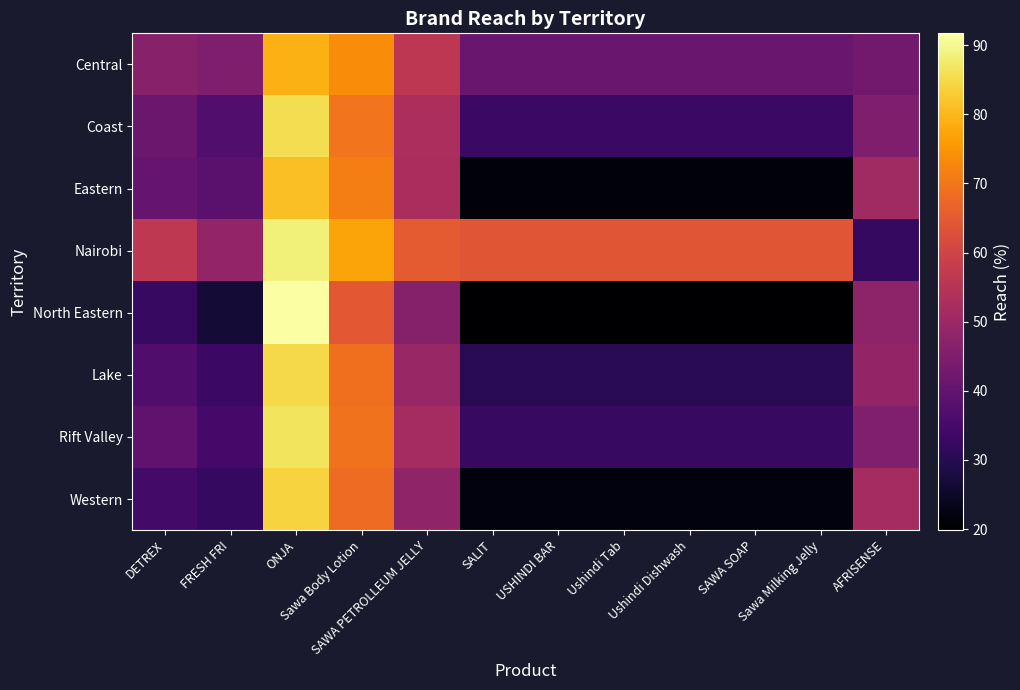

What is the total value across all series at SALIT?

263.8